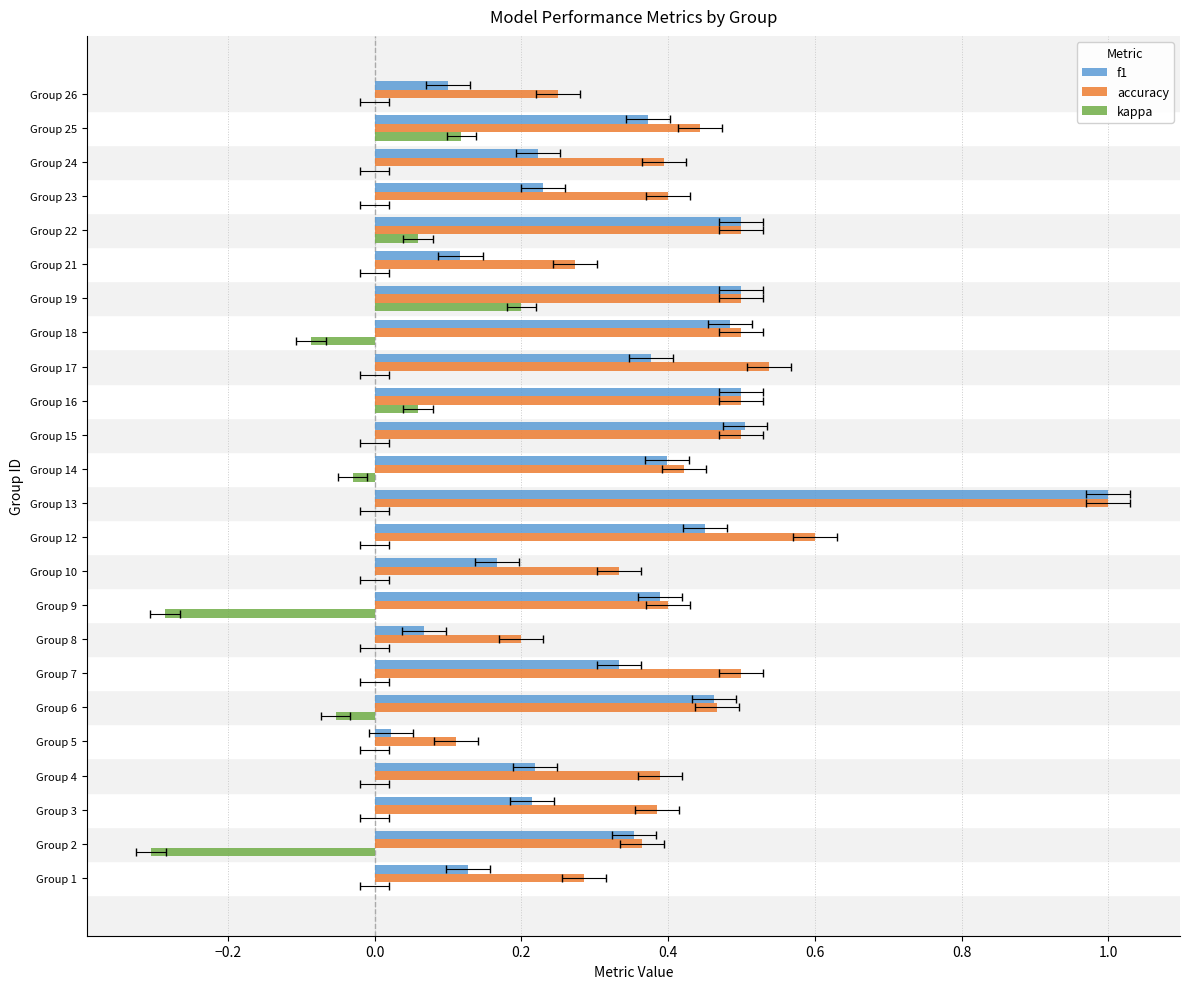

Which series has the widest spread of values?

f1